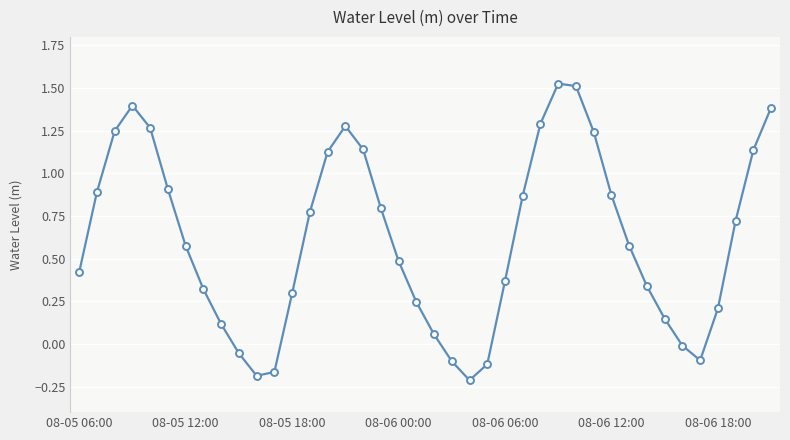

What is the difference between the maximum and minimum values?

1.7